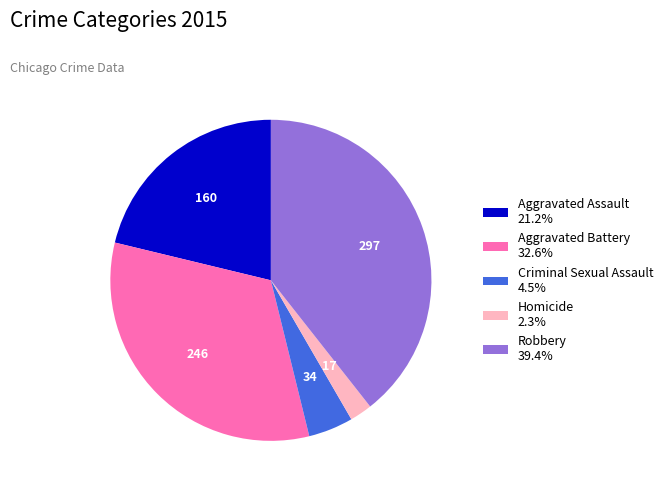

Is there any slice that represents more than half of the pie?

No